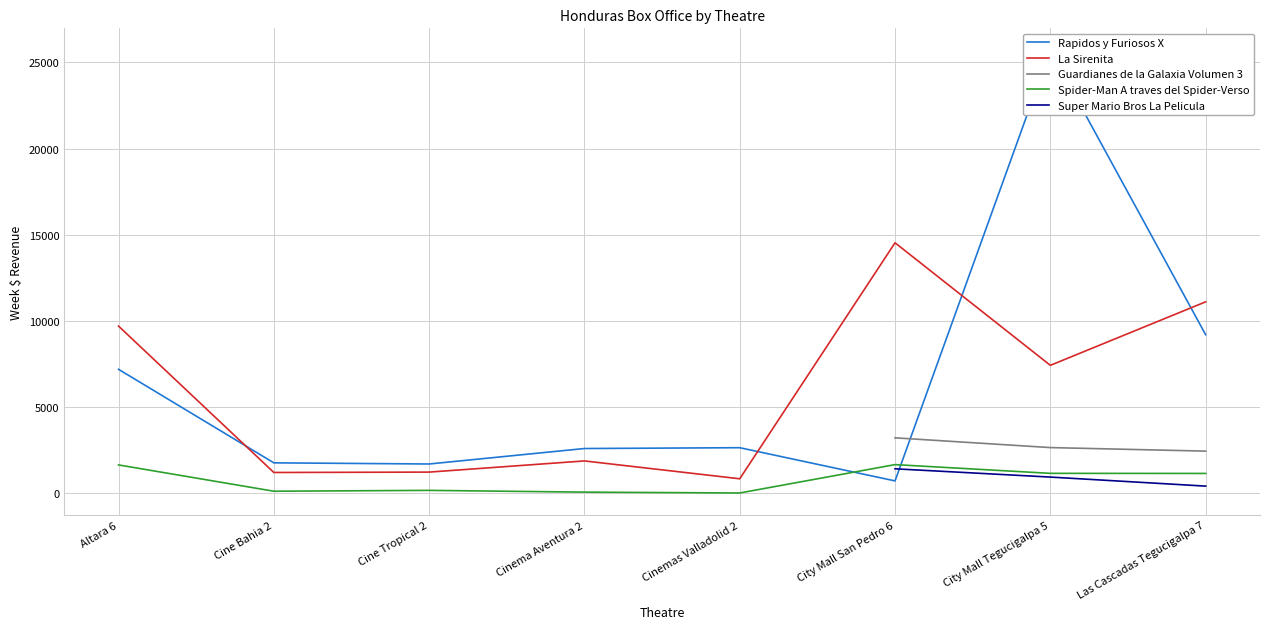

At which category does Rapidos y Furiosos X reach its first local valley?

Cine Tropical 2